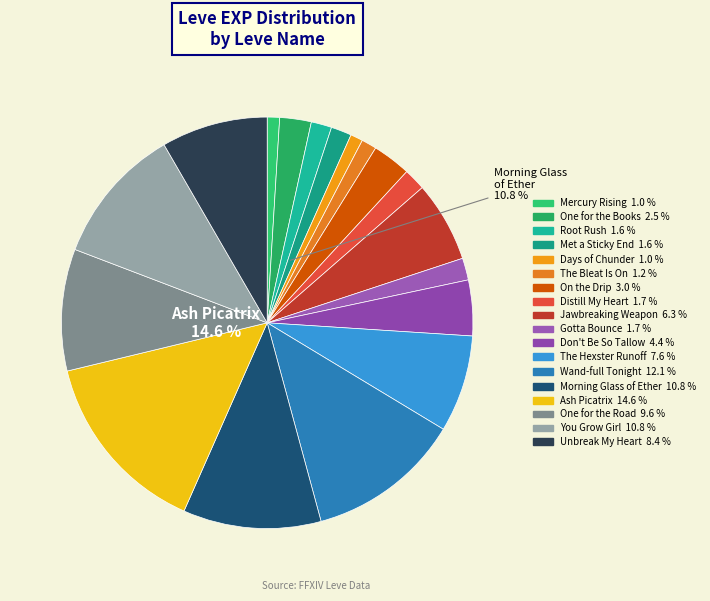

What is the smallest slice in the pie chart?

Mercury Rising